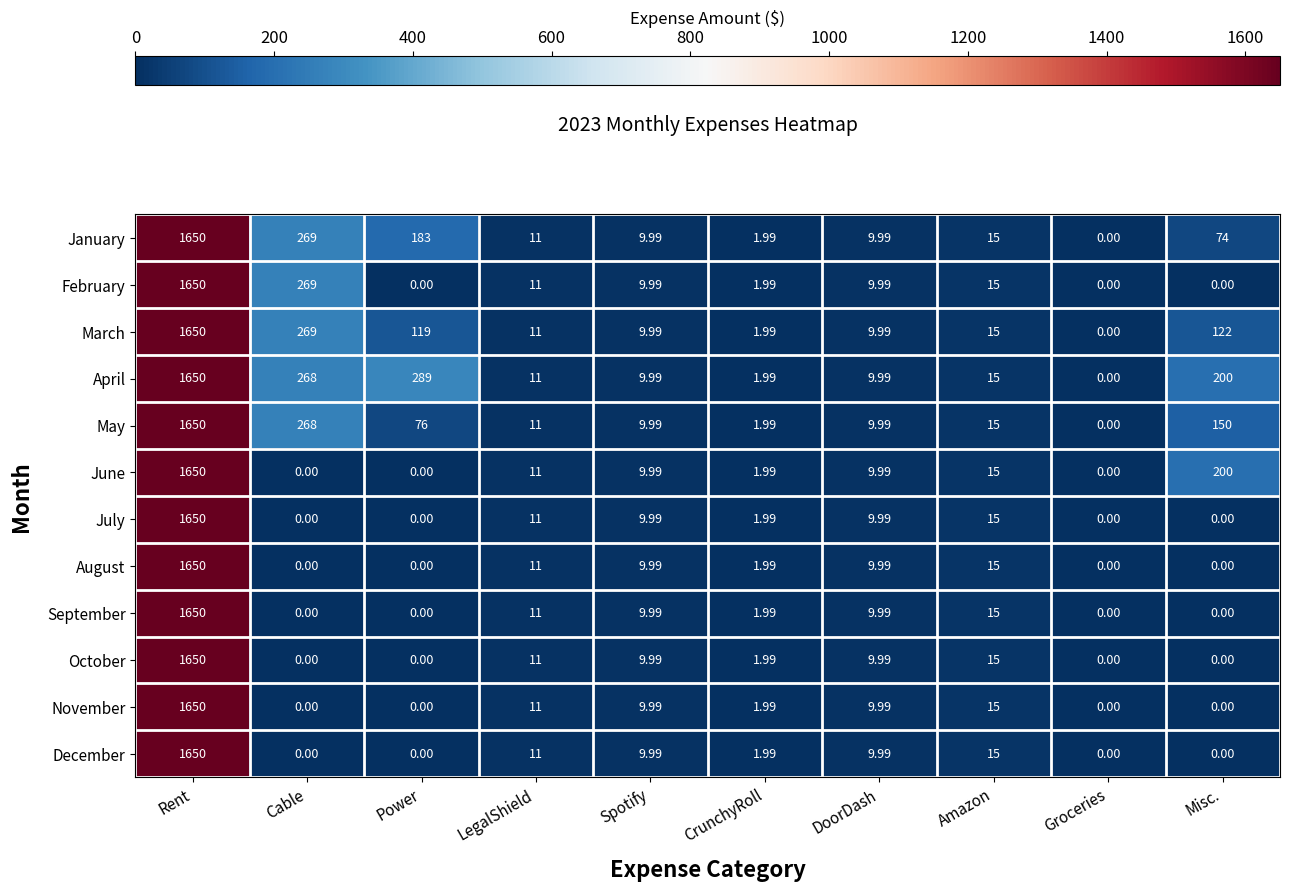

Which series has the largest total across all categories?

April